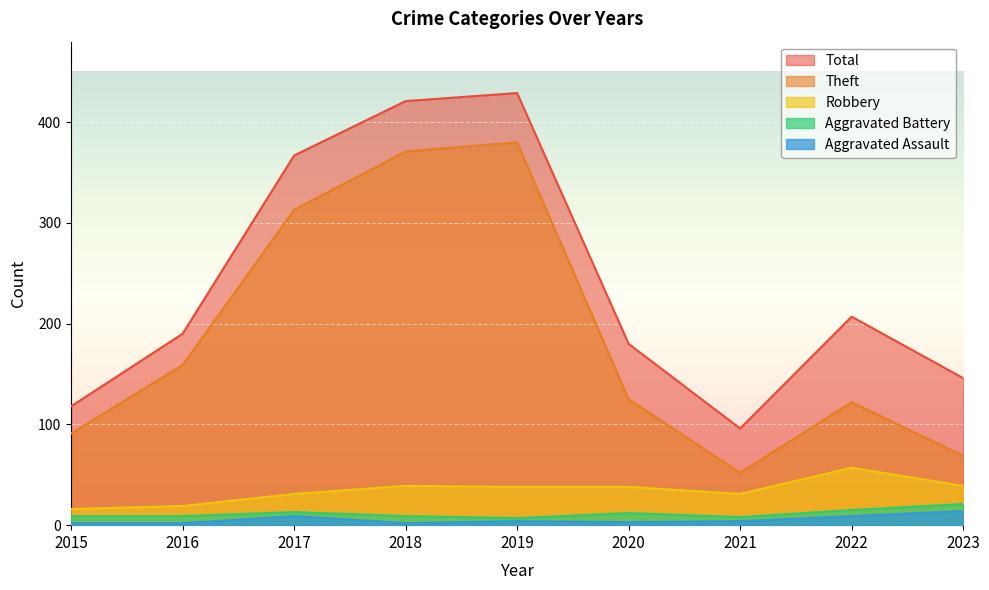

What is the greatest value displayed?

429